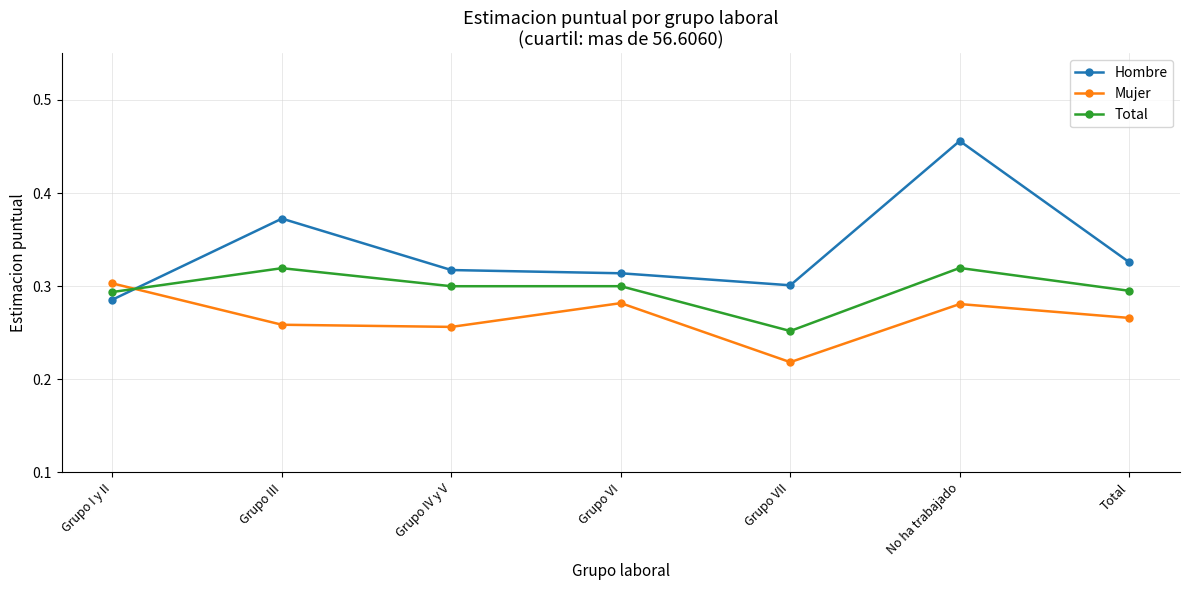

At which category does the chart reach its peak across all series?

No ha trabajado